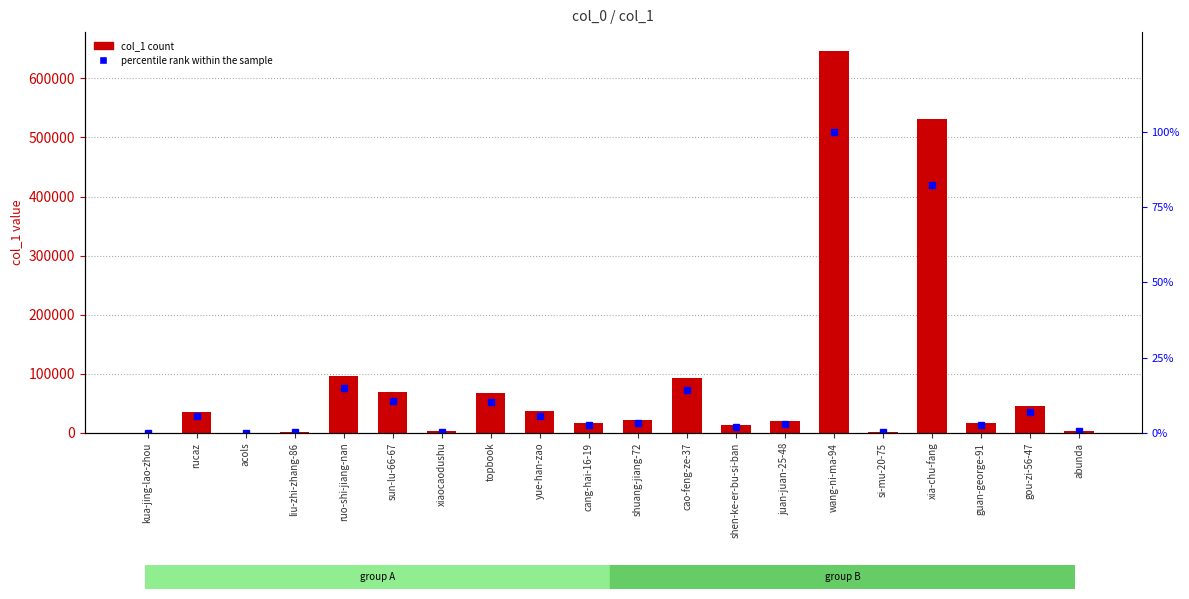

What is the greatest value displayed?

645997.0